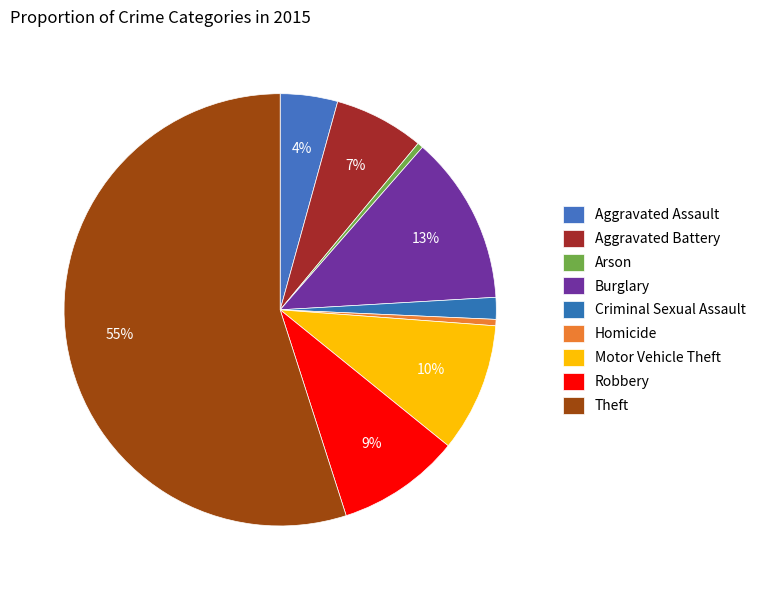

How many slices are in this pie chart?

9